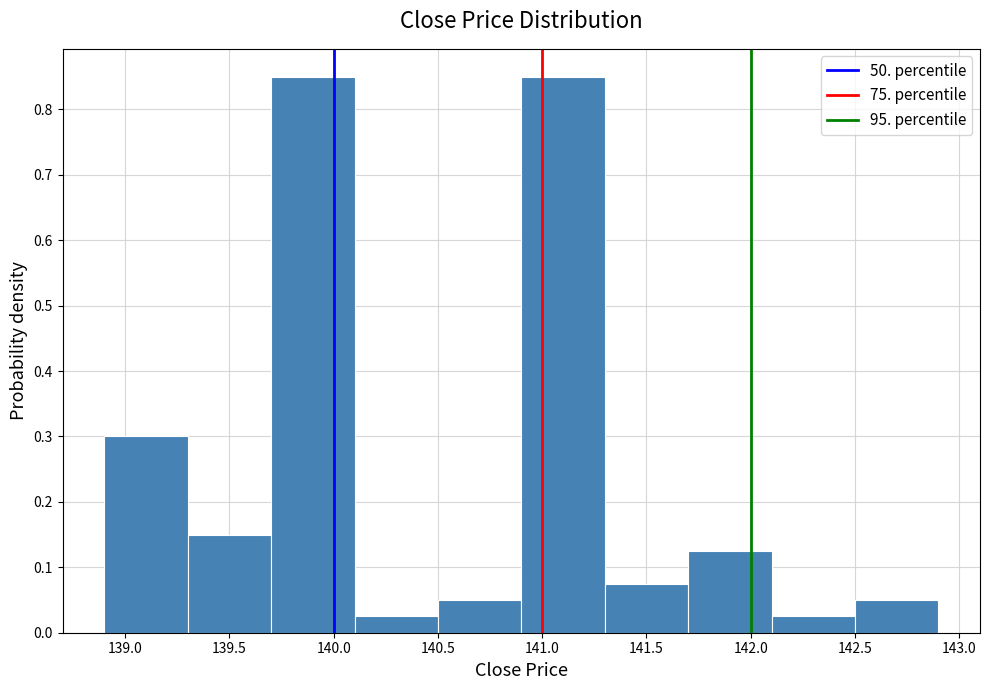

Reading left to right, list every bar in this chart as the range it spans on the x-axis followed by its height. The values are not printed on the chart, so give them approximately, as read against the axis.

138.9 to 139.3: 0.30
139.3 to 139.7: 0.15
139.7 to 140.1: 0.85
140.1 to 140.5: 0.03
140.5 to 140.9: 0.05
140.9 to 141.3: 0.85
141.3 to 141.7: 0.08
141.7 to 142.1: 0.13
142.1 to 142.5: 0.03
142.5 to 142.9: 0.05